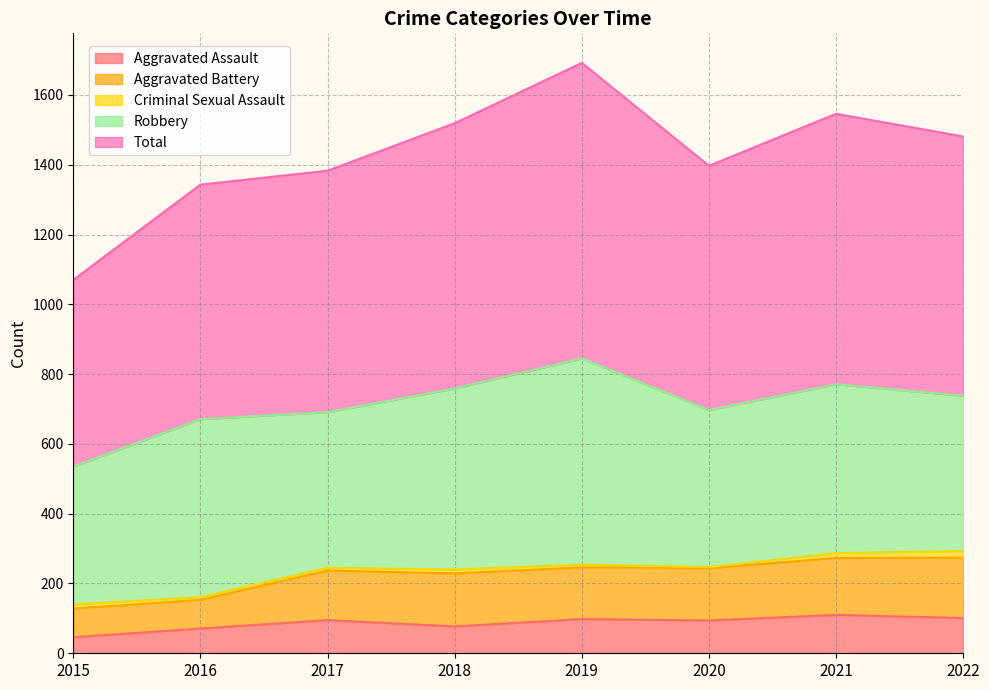

What is the lowest value of the Aggravated Assault series?

46